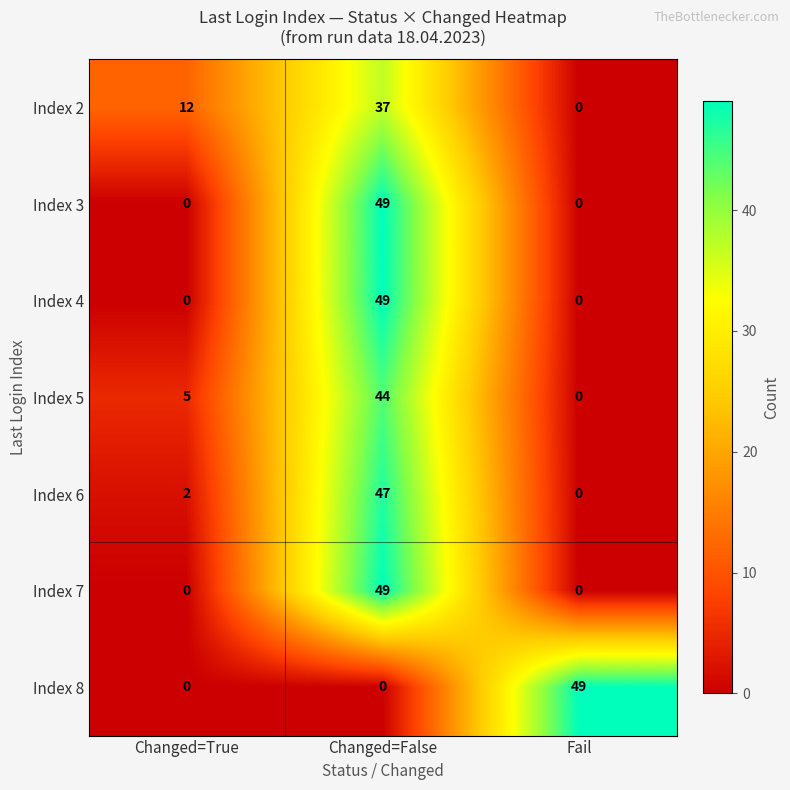

Reading right to left, list all the values displayed in this chart.

Index 2: Fail=0	Changed=False=37	Changed=True=12
Index 3: Fail=0	Changed=False=49	Changed=True=0
Index 4: Fail=0	Changed=False=49	Changed=True=0
Index 5: Fail=0	Changed=False=44	Changed=True=5
Index 6: Fail=0	Changed=False=47	Changed=True=2
Index 7: Fail=0	Changed=False=49	Changed=True=0
Index 8: Fail=49	Changed=False=0	Changed=True=0